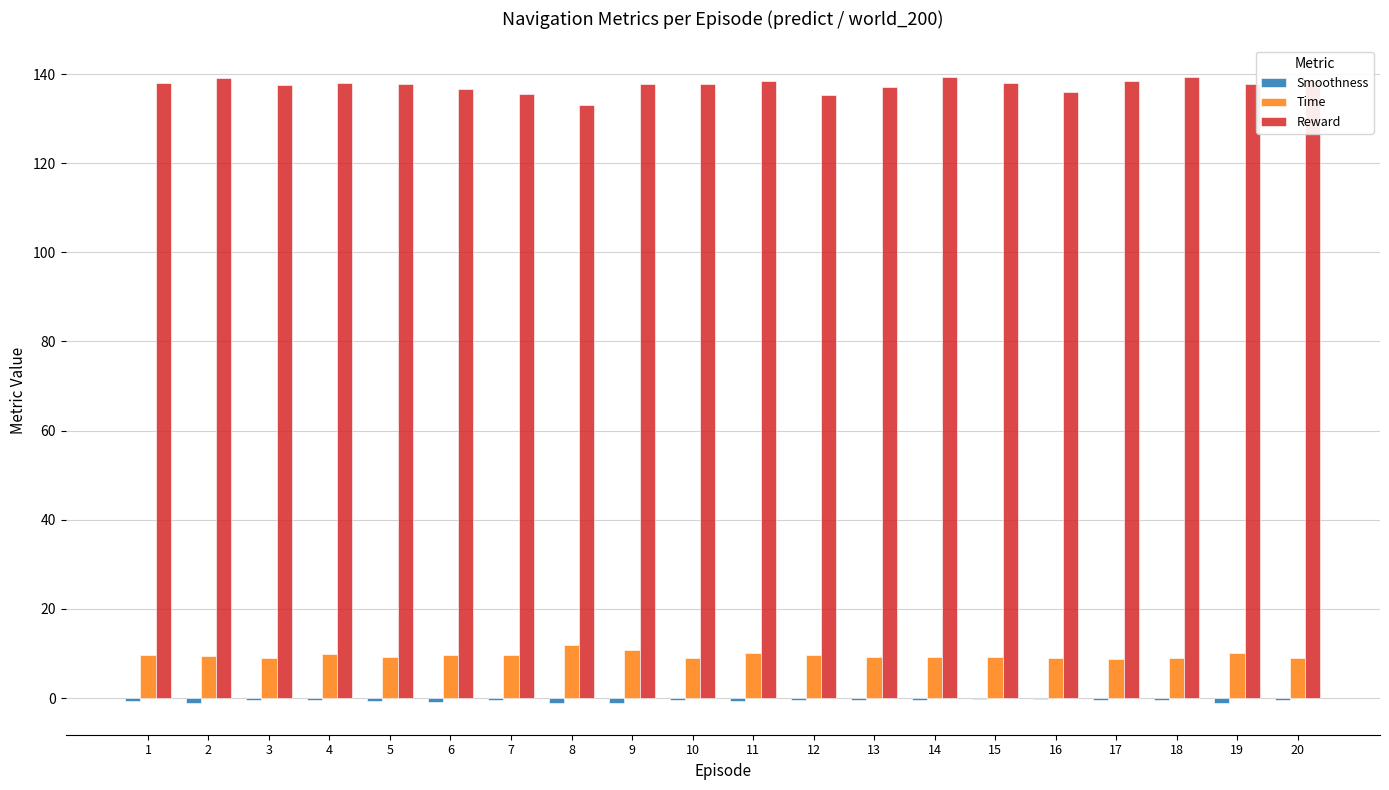

Is it true that Reward equals 137.7 at 9?

True